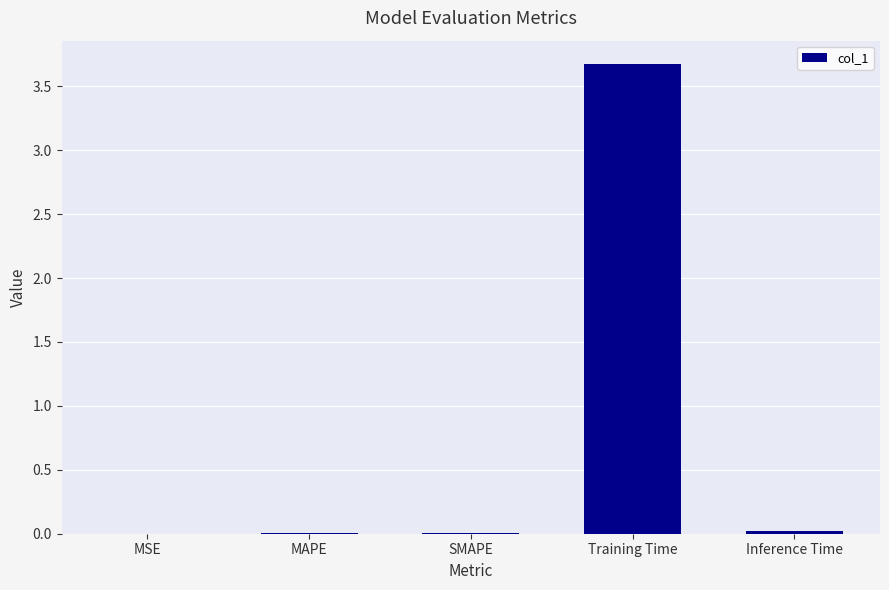

Which category has the highest value across all series?

Training Time